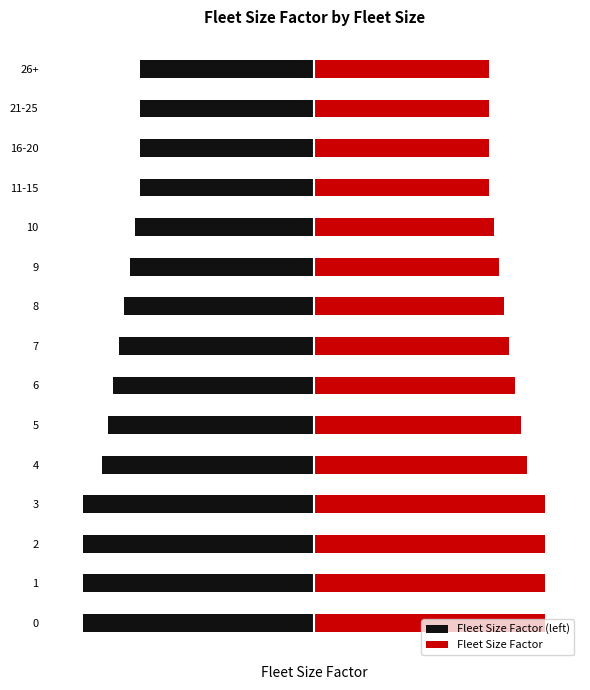

What is the greatest value displayed?

1.0